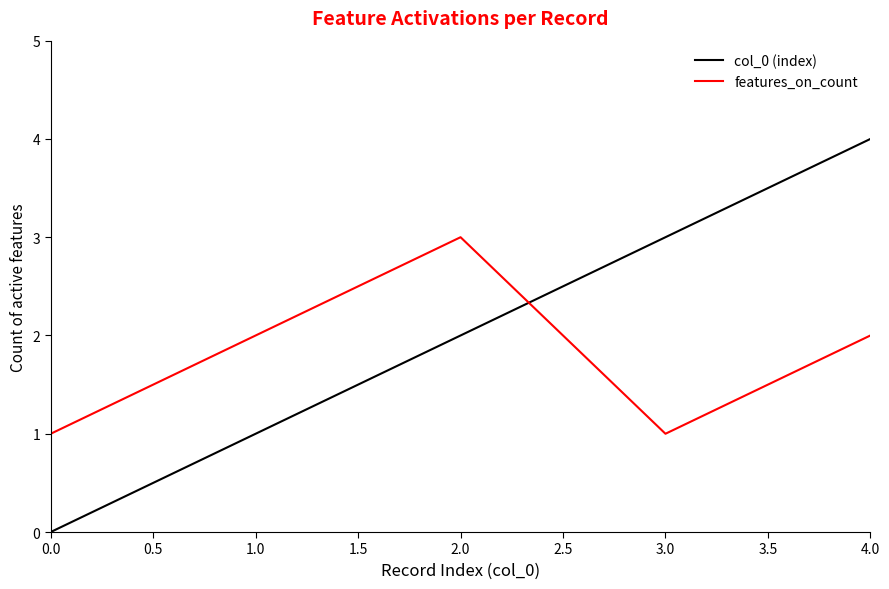

What is the difference between the maximum and minimum values in the col_0 (index) series?

4